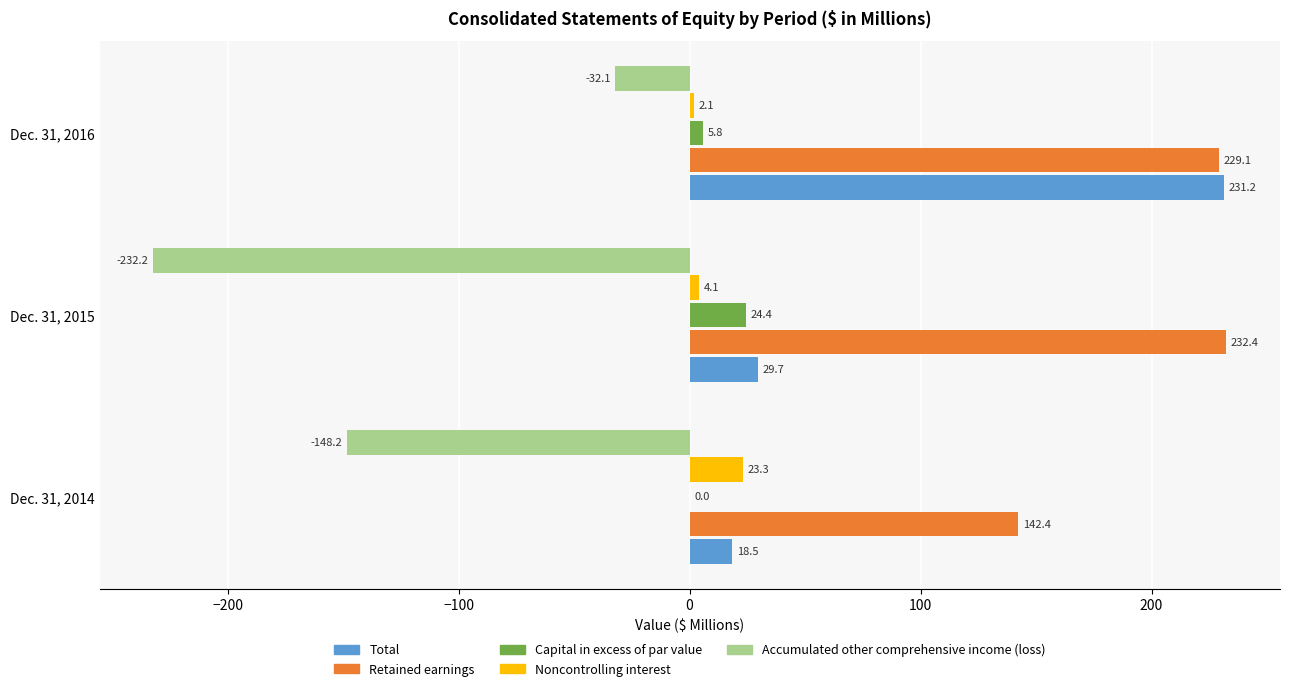

What is the maximum value for Accumulated other comprehensive income (loss)?

-32.1